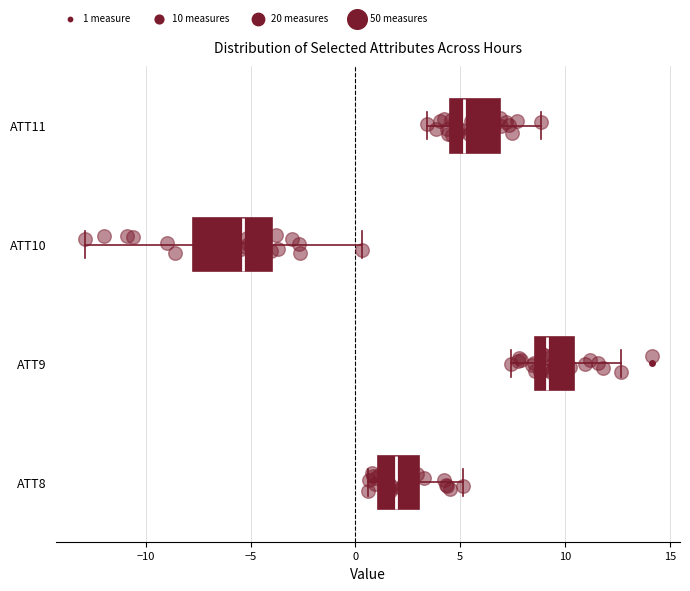

Where is the right edge of the box for ATT8 on the x-axis? The values are not printed on the chart, so give them approximately, as read against the axis.

3.0